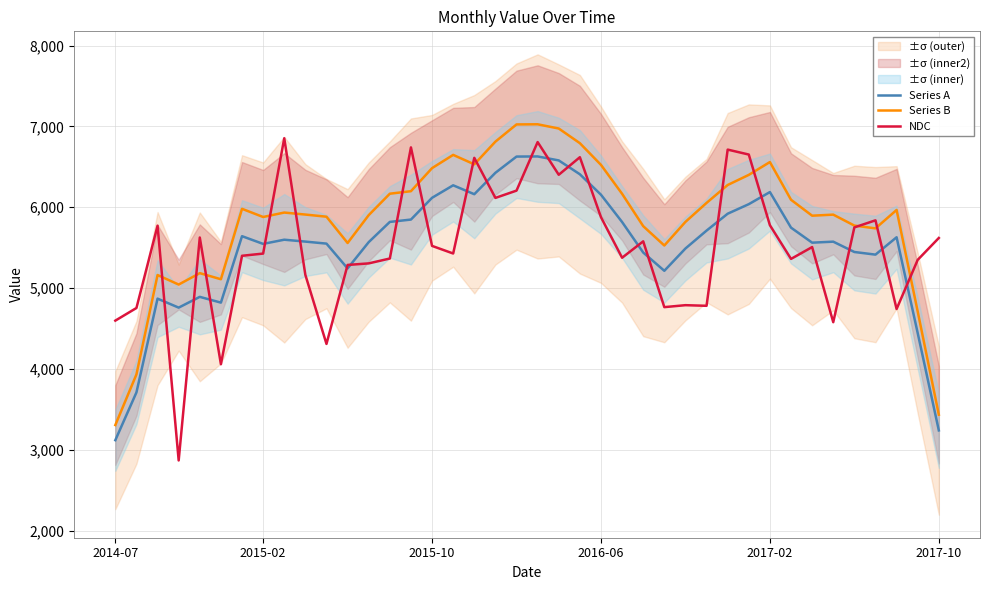

Where is NDC nearest to the value 4860?

27